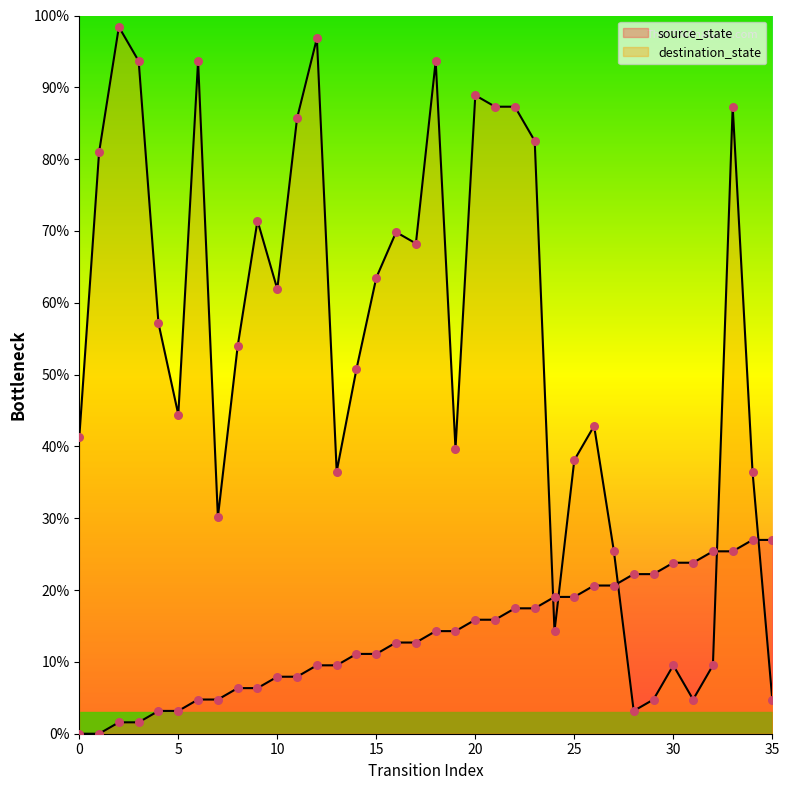

What is the total value across all series at 1?

81.0